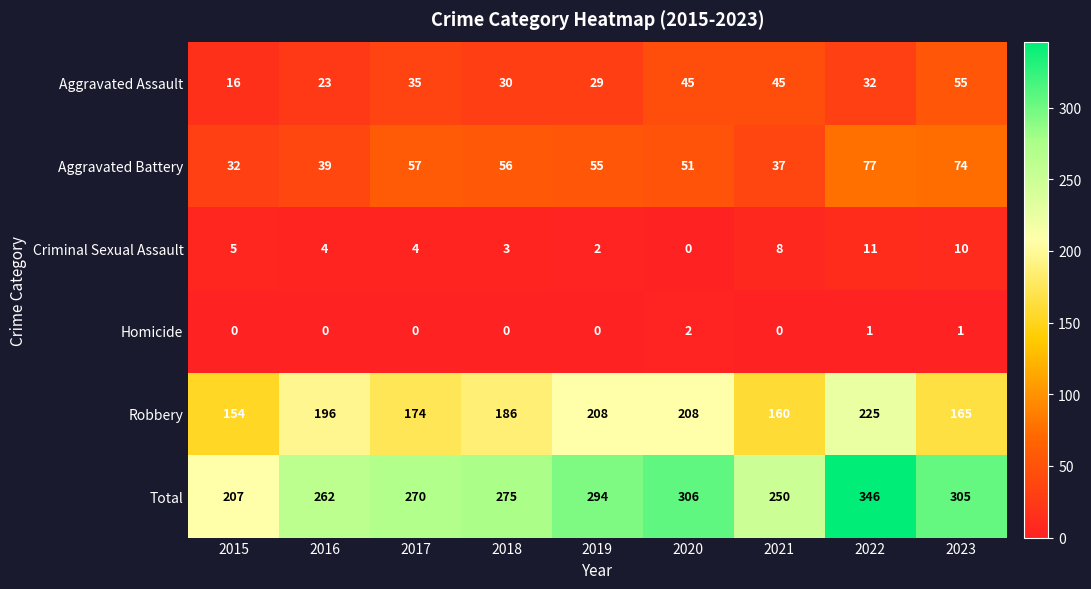

How many values in Homicide are above zero?

3